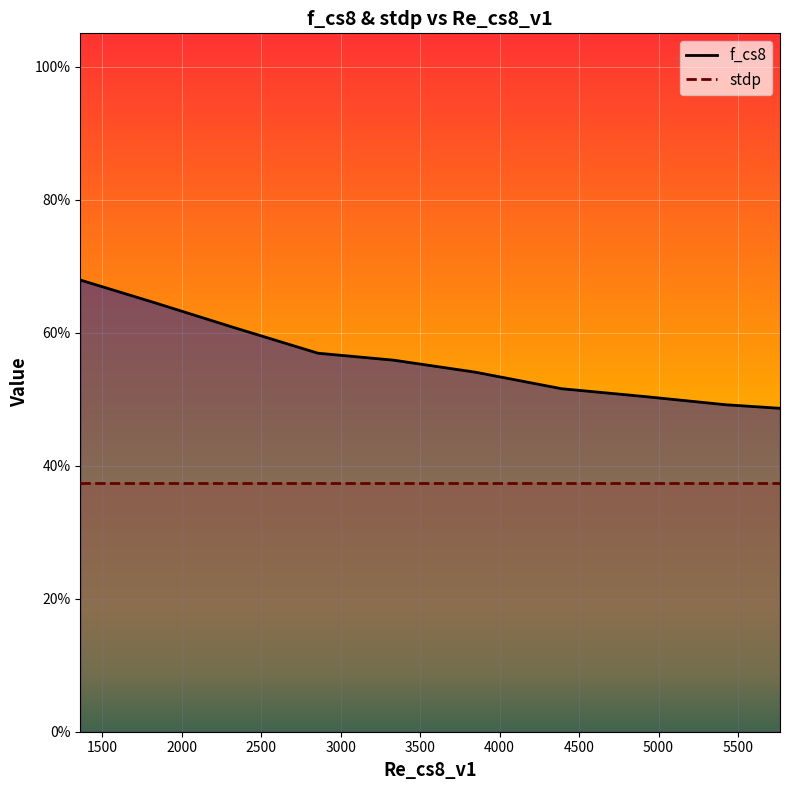

What is the maximum value shown in the chart?

0.7